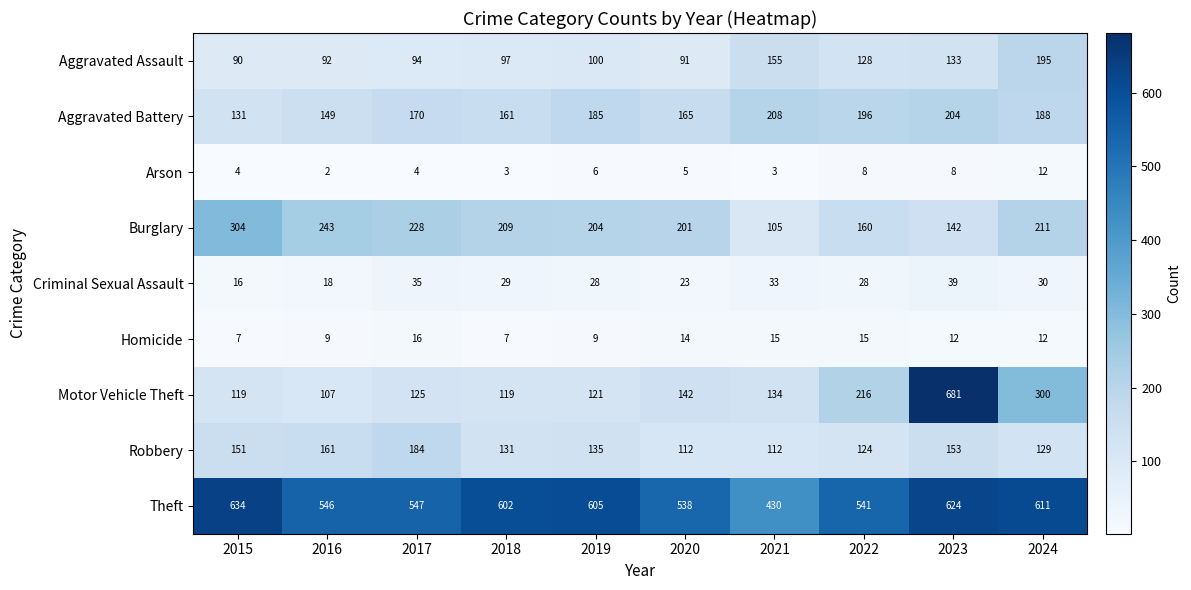

What is the difference between the highest and lowest values at 2018?

599